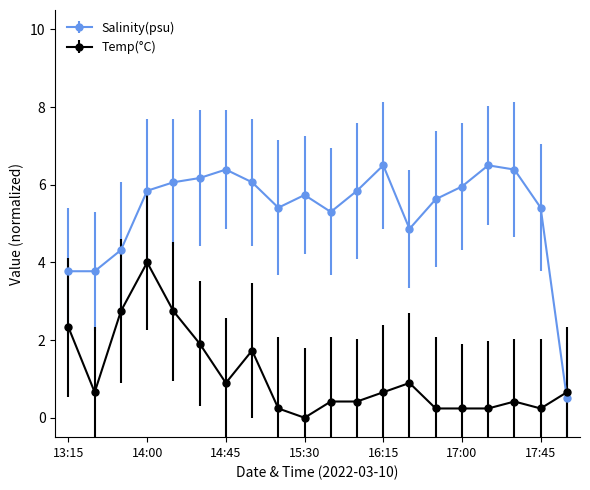

True or false: Salinity(psu) and Temp(°C) intersect in this chart.

True